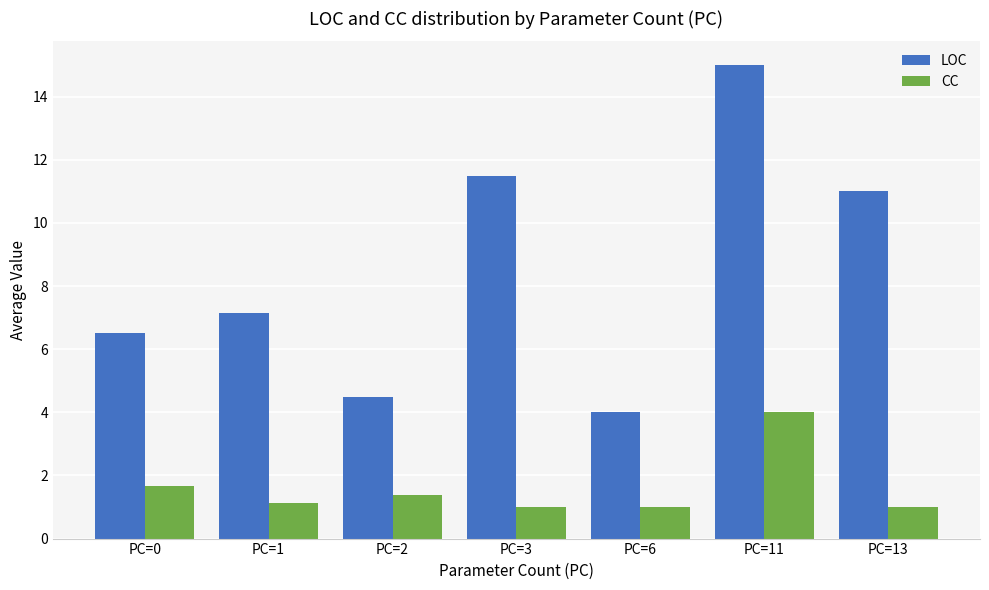

What is the minimum value shown in the chart?

1.0